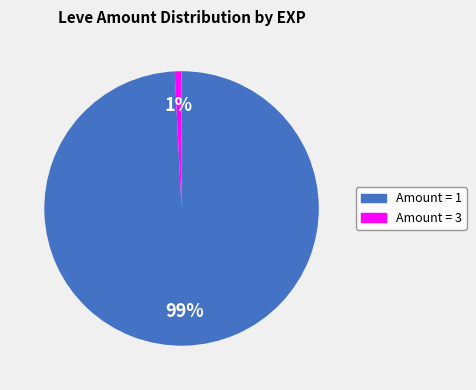

Between Amount = 1 and Amount = 3, which is larger?

Amount = 1